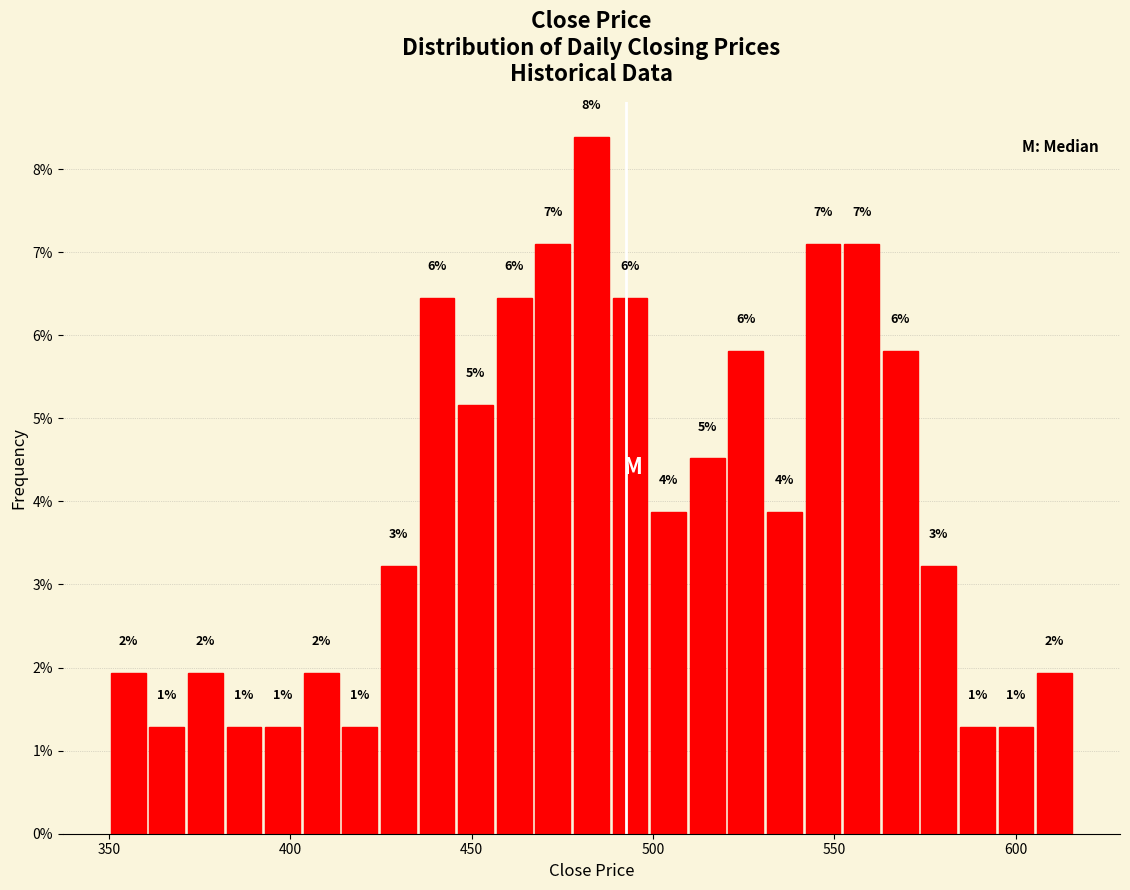

Around what value on the x-axis is the tallest bar? Give the approximate position of its centre, as read against the axis.

485